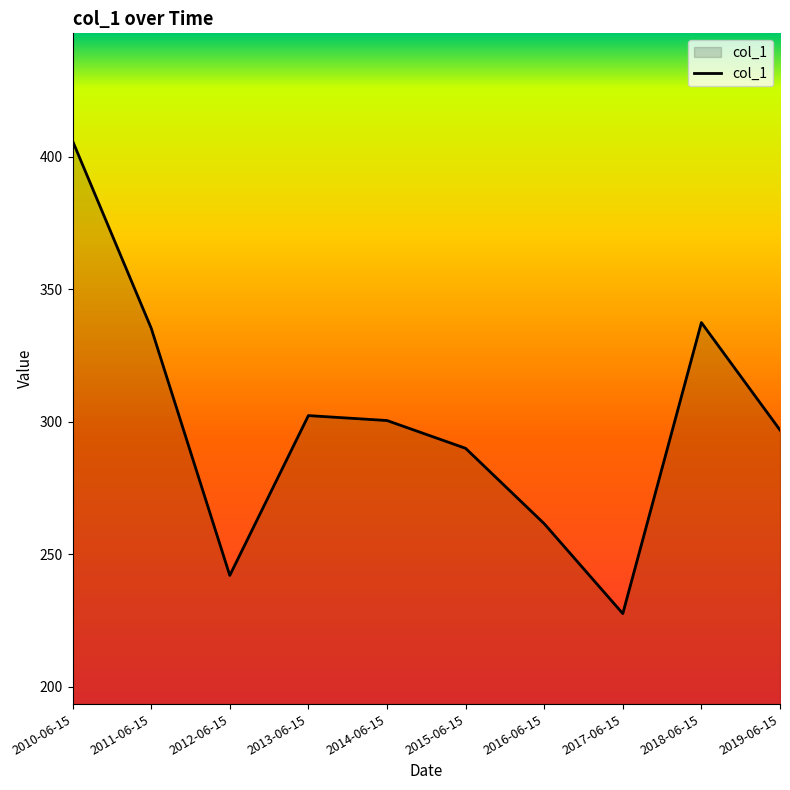

The chart shows a value of 515.1 at 2019-06-15. True or false?

False